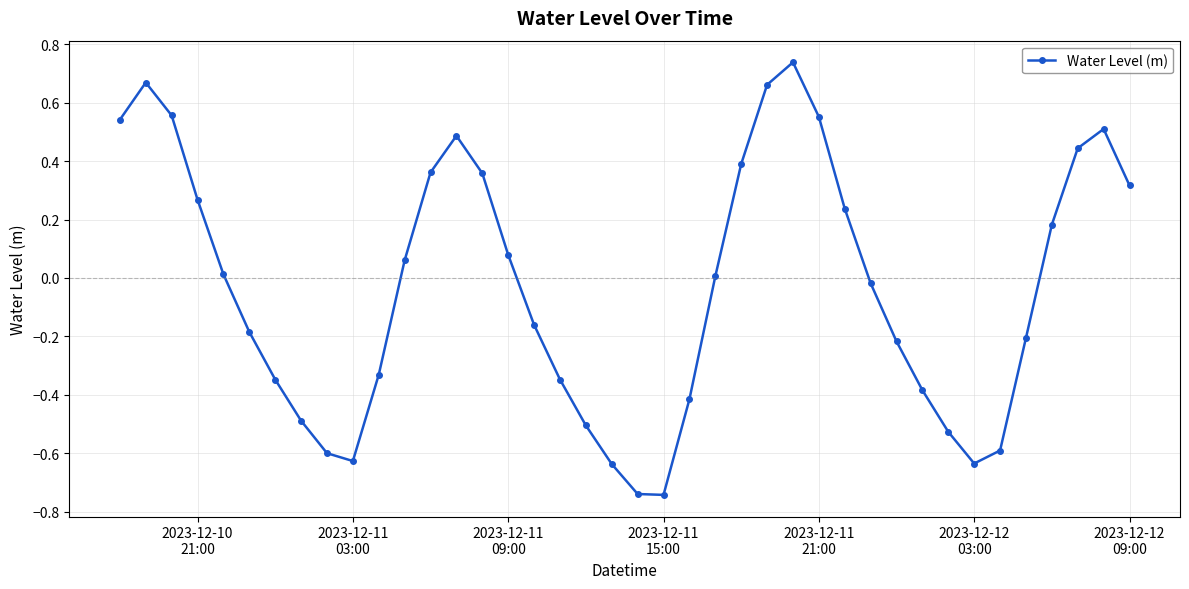

What is the difference between the maximum and minimum values?

1.5